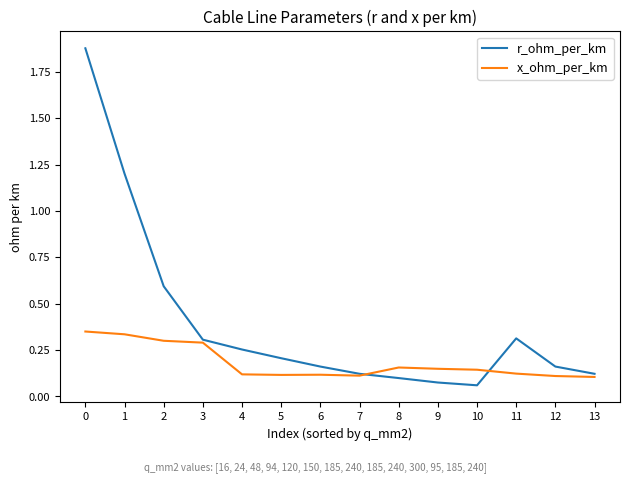

True or false: r_ohm_per_km has a value of 0.2 at 6.

True